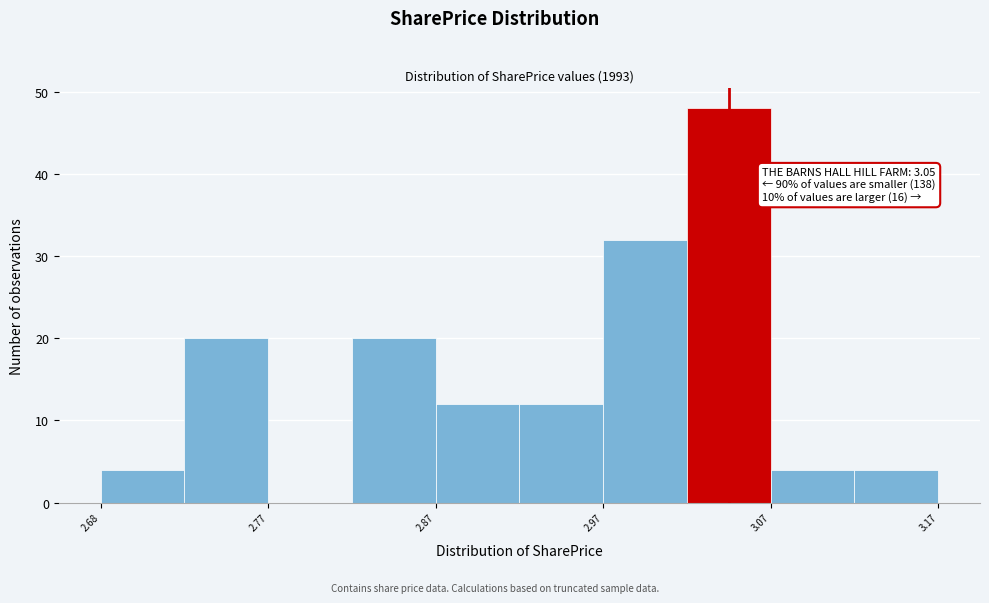

Which range on the x-axis has the tallest bar?

3.025 to 3.075